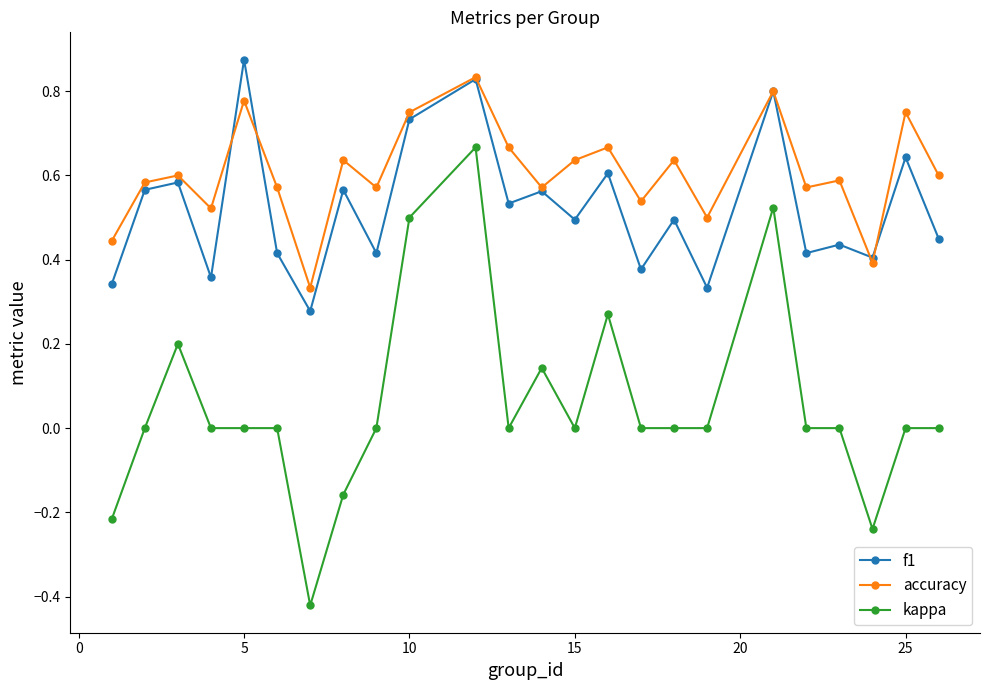

True or false: f1 has more than 0 points higher than both neighbors.

True